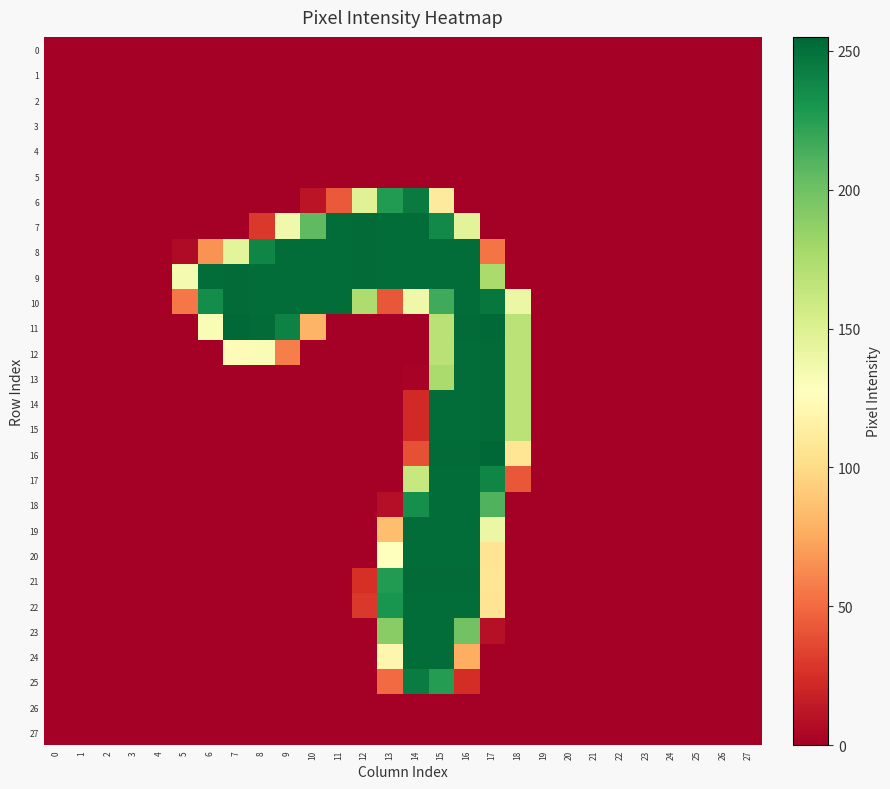

Reading right to left, extract all data points from this chart.

0: 27=0	26=0	25=0	24=0	23=0	22=0	21=0	20=0	19=0	18=0	17=0	16=0	15=0	14=0	13=0	12=0	11=0	10=0	9=0	8=0	7=0	6=0	5=0	4=0	3=0	2=0	1=0	0=0
1: 27=0	26=0	25=0	24=0	23=0	22=0	21=0	20=0	19=0	18=0	17=0	16=0	15=0	14=0	13=0	12=0	11=0	10=0	9=0	8=0	7=0	6=0	5=0	4=0	3=0	2=0	1=0	0=0
2: 27=0	26=0	25=0	24=0	23=0	22=0	21=0	20=0	19=0	18=0	17=0	16=0	15=0	14=0	13=0	12=0	11=0	10=0	9=0	8=0	7=0	6=0	5=0	4=0	3=0	2=0	1=0	0=0
3: 27=0	26=0	25=0	24=0	23=0	22=0	21=0	20=0	19=0	18=0	17=0	16=0	15=0	14=0	13=0	12=0	11=0	10=0	9=0	8=0	7=0	6=0	5=0	4=0	3=0	2=0	1=0	0=0
4: 27=0	26=0	25=0	24=0	23=0	22=0	21=0	20=0	19=0	18=0	17=0	16=0	15=0	14=0	13=0	12=0	11=0	10=0	9=0	8=0	7=0	6=0	5=0	4=0	3=0	2=0	1=0	0=0
5: 27=0	26=0	25=0	24=0	23=0	22=0	21=0	20=0	19=0	18=0	17=0	16=0	15=0	14=0	13=0	12=0	11=0	10=0	9=0	8=0	7=0	6=0	5=0	4=0	3=0	2=0	1=0	0=0
6: 27=0	26=0	25=0	24=0	23=0	22=0	21=0	20=0	19=0	18=0	17=0	16=0	15=111	14=245	13=227	12=148	11=43	10=11	9=0	8=0	7=0	6=0	5=0	4=0	3=0	2=0	1=0	0=0
7: 27=0	26=0	25=0	24=0	23=0	22=0	21=0	20=0	19=0	18=0	17=0	16=146	15=237	14=252	13=252	12=253	11=252	10=206	9=137	8=29	7=0	6=0	5=0	4=0	3=0	2=0	1=0	0=0
8: 27=0	26=0	25=0	24=0	23=0	22=0	21=0	20=0	19=0	18=0	17=54	16=252	15=252	14=252	13=252	12=253	11=252	10=252	9=252	8=239	7=145	6=66	5=6	4=0	3=0	2=0	1=0	0=0
9: 27=0	26=0	25=0	24=0	23=0	22=0	21=0	20=0	19=0	18=0	17=176	16=252	15=252	14=252	13=252	12=253	11=252	10=252	9=252	8=252	7=253	6=252	5=134	4=0	3=0	2=0	1=0	0=0
10: 27=0	26=0	25=0	24=0	23=0	22=0	21=0	20=0	19=0	18=140	17=247	16=252	15=217	14=138	13=42	12=174	11=252	10=252	9=252	8=252	7=253	6=235	5=55	4=0	3=0	2=0	1=0	0=0
11: 27=0	26=0	25=0	24=0	23=0	22=0	21=0	20=0	19=0	18=168	17=254	16=253	15=169	14=0	13=0	12=0	11=0	10=80	9=241	8=253	7=254	6=132	5=0	4=0	3=0	2=0	1=0	0=0
12: 27=0	26=0	25=0	24=0	23=0	22=0	21=0	20=0	19=0	18=168	17=253	16=252	15=169	14=0	13=0	12=0	11=0	10=0	9=58	8=132	7=125	6=0	5=0	4=0	3=0	2=0	1=0	0=0
13: 27=0	26=0	25=0	24=0	23=0	22=0	21=0	20=0	19=0	18=168	17=253	16=252	15=176	14=2	13=0	12=0	11=0	10=0	9=0	8=0	7=0	6=0	5=0	4=0	3=0	2=0	1=0	0=0
14: 27=0	26=0	25=0	24=0	23=0	22=0	21=0	20=0	19=0	18=168	17=253	16=252	15=252	14=22	13=0	12=0	11=0	10=0	9=0	8=0	7=0	6=0	5=0	4=0	3=0	2=0	1=0	0=0
15: 27=0	26=0	25=0	24=0	23=0	22=0	21=0	20=0	19=0	18=168	17=253	16=252	15=252	14=22	13=0	12=0	11=0	10=0	9=0	8=0	7=0	6=0	5=0	4=0	3=0	2=0	1=0	0=0
16: 27=0	26=0	25=0	24=0	23=0	22=0	21=0	20=0	19=0	18=107	17=255	16=253	15=253	14=39	13=0	12=0	11=0	10=0	9=0	8=0	7=0	6=0	5=0	4=0	3=0	2=0	1=0	0=0
17: 27=0	26=0	25=0	24=0	23=0	22=0	21=0	20=0	19=0	18=42	17=239	16=252	15=252	14=162	13=0	12=0	11=0	10=0	9=0	8=0	7=0	6=0	5=0	4=0	3=0	2=0	1=0	0=0
18: 27=0	26=0	25=0	24=0	23=0	22=0	21=0	20=0	19=0	18=0	17=211	16=252	15=252	14=234	13=8	12=0	11=0	10=0	9=0	8=0	7=0	6=0	5=0	4=0	3=0	2=0	1=0	0=0
19: 27=0	26=0	25=0	24=0	23=0	22=0	21=0	20=0	19=0	18=0	17=140	16=252	15=252	14=252	13=85	12=0	11=0	10=0	9=0	8=0	7=0	6=0	5=0	4=0	3=0	2=0	1=0	0=0
20: 27=0	26=0	25=0	24=0	23=0	22=0	21=0	20=0	19=0	18=0	17=106	16=252	15=252	14=252	13=128	12=0	11=0	10=0	9=0	8=0	7=0	6=0	5=0	4=0	3=0	2=0	1=0	0=0
21: 27=0	26=0	25=0	24=0	23=0	22=0	21=0	20=0	19=0	18=0	17=107	16=253	15=253	14=253	13=227	12=25	11=0	10=0	9=0	8=0	7=0	6=0	5=0	4=0	3=0	2=0	1=0	0=0
22: 27=0	26=0	25=0	24=0	23=0	22=0	21=0	20=0	19=0	18=0	17=106	16=252	15=252	14=252	13=231	12=29	11=0	10=0	9=0	8=0	7=0	6=0	5=0	4=0	3=0	2=0	1=0	0=0
23: 27=0	26=0	25=0	24=0	23=0	22=0	21=0	20=0	19=0	18=0	17=9	16=199	15=252	14=252	13=190	12=0	11=0	10=0	9=0	8=0	7=0	6=0	5=0	4=0	3=0	2=0	1=0	0=0
24: 27=0	26=0	25=0	24=0	23=0	22=0	21=0	20=0	19=0	18=0	17=0	16=77	15=252	14=252	13=120	12=0	11=0	10=0	9=0	8=0	7=0	6=0	5=0	4=0	3=0	2=0	1=0	0=0
25: 27=0	26=0	25=0	24=0	23=0	22=0	21=0	20=0	19=0	18=0	17=0	16=24	15=226	14=244	13=50	12=0	11=0	10=0	9=0	8=0	7=0	6=0	5=0	4=0	3=0	2=0	1=0	0=0
26: 27=0	26=0	25=0	24=0	23=0	22=0	21=0	20=0	19=0	18=0	17=0	16=0	15=0	14=0	13=0	12=0	11=0	10=0	9=0	8=0	7=0	6=0	5=0	4=0	3=0	2=0	1=0	0=0
27: 27=0	26=0	25=0	24=0	23=0	22=0	21=0	20=0	19=0	18=0	17=0	16=0	15=0	14=0	13=0	12=0	11=0	10=0	9=0	8=0	7=0	6=0	5=0	4=0	3=0	2=0	1=0	0=0